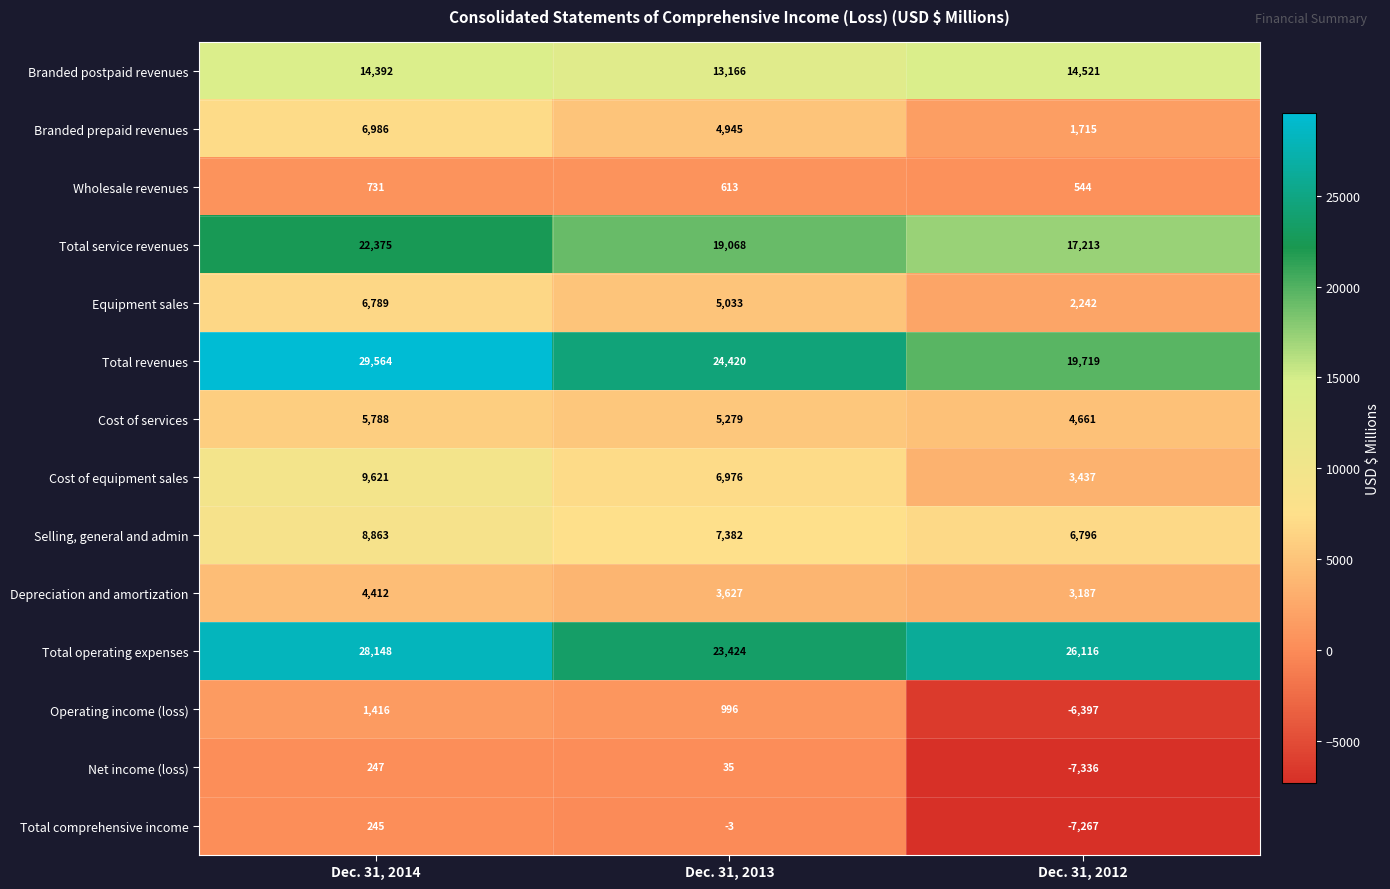

What is the spread (max minus min) of values at Dec. 31, 2012?

33452